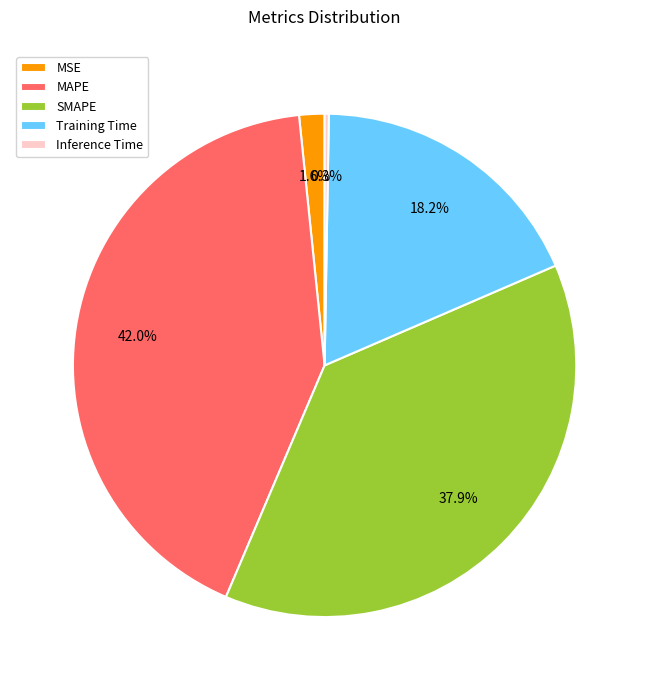

True or false: SMAPE accounts for 38% of the total.

True